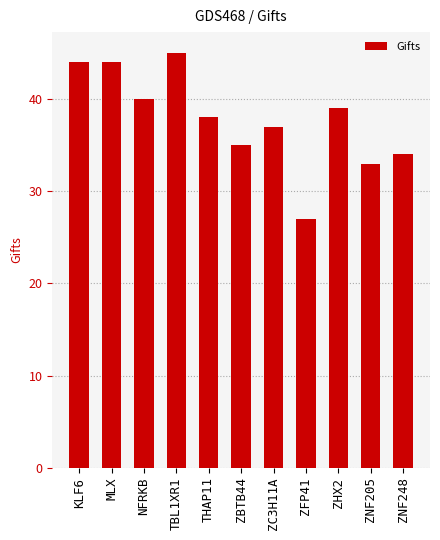

What position from the right is NFRKB?

9